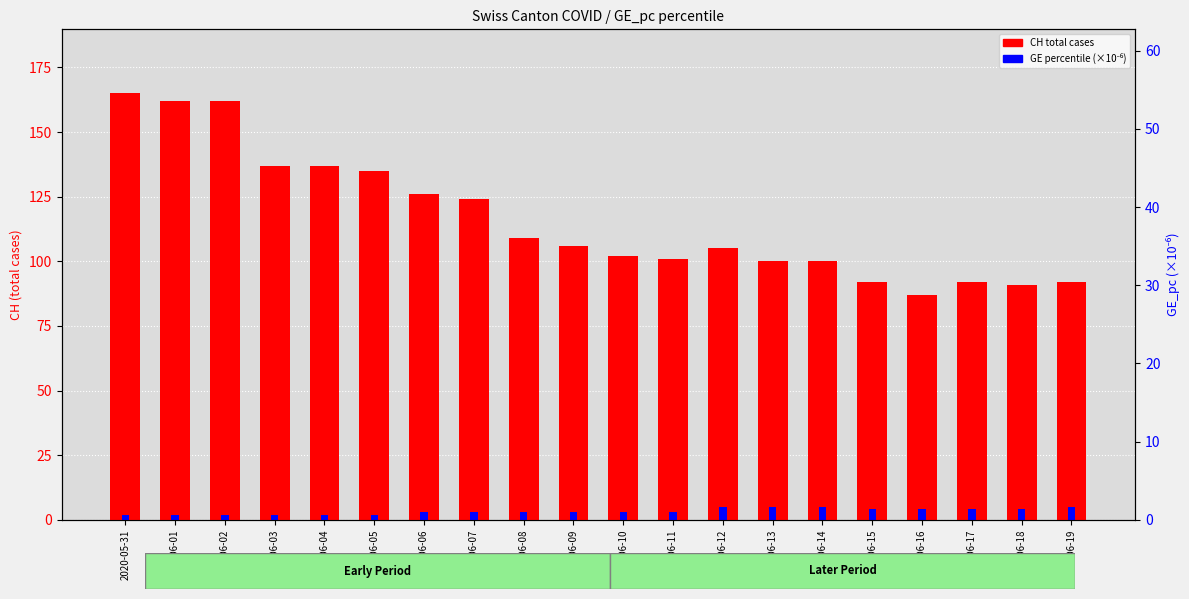

Is it true that GE cases equals 1 at 2020-06-16?

False